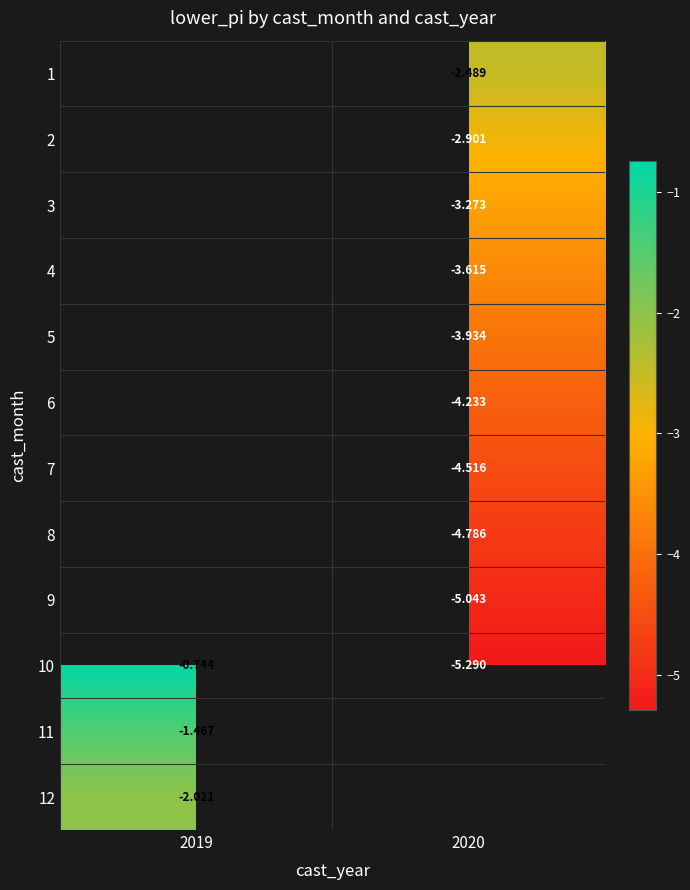

How many series are shown in this chart?

12